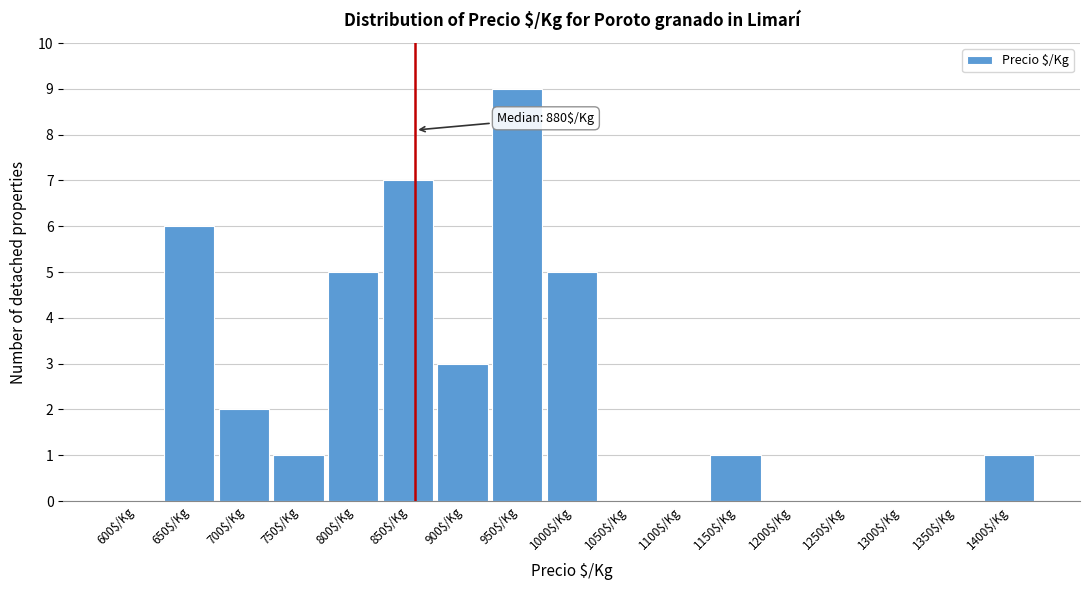

What is the sum of all values?

40